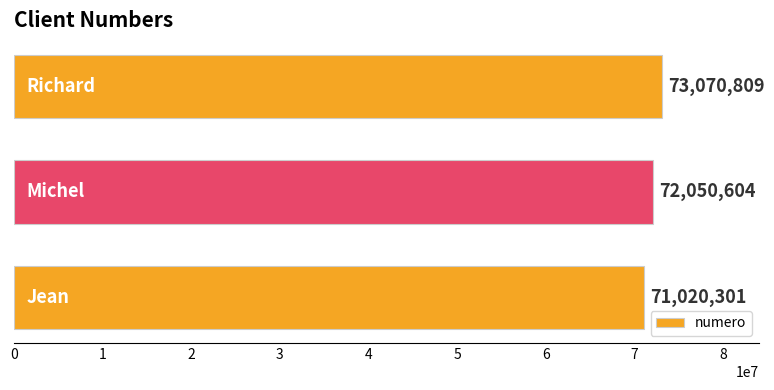

What is the sum of all values?

216141714